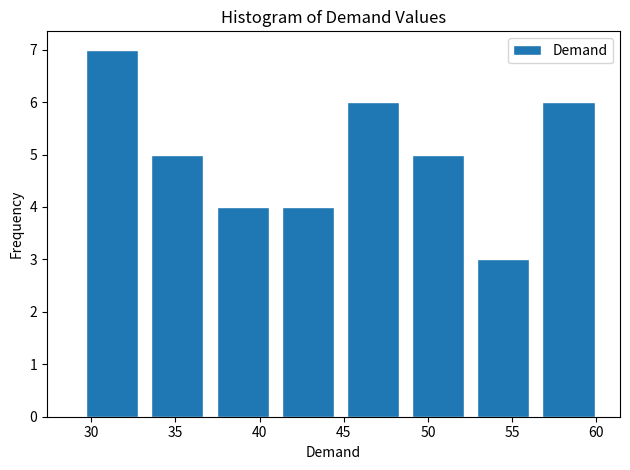

Reading left to right, transcribe this chart: for each bar, give the range it covers on the x-axis and its height. Neither the bar edges nor the heights are printed on the chart, so give them approximately, as read against the axes.

29.5 to 33.0: 7
33.0 to 37.0: 5
37.0 to 41.0: 4
41.0 to 45.0: 4
45.0 to 48.5: 6
48.5 to 52.5: 5
52.5 to 56.5: 3
56.5 to 60.5: 6